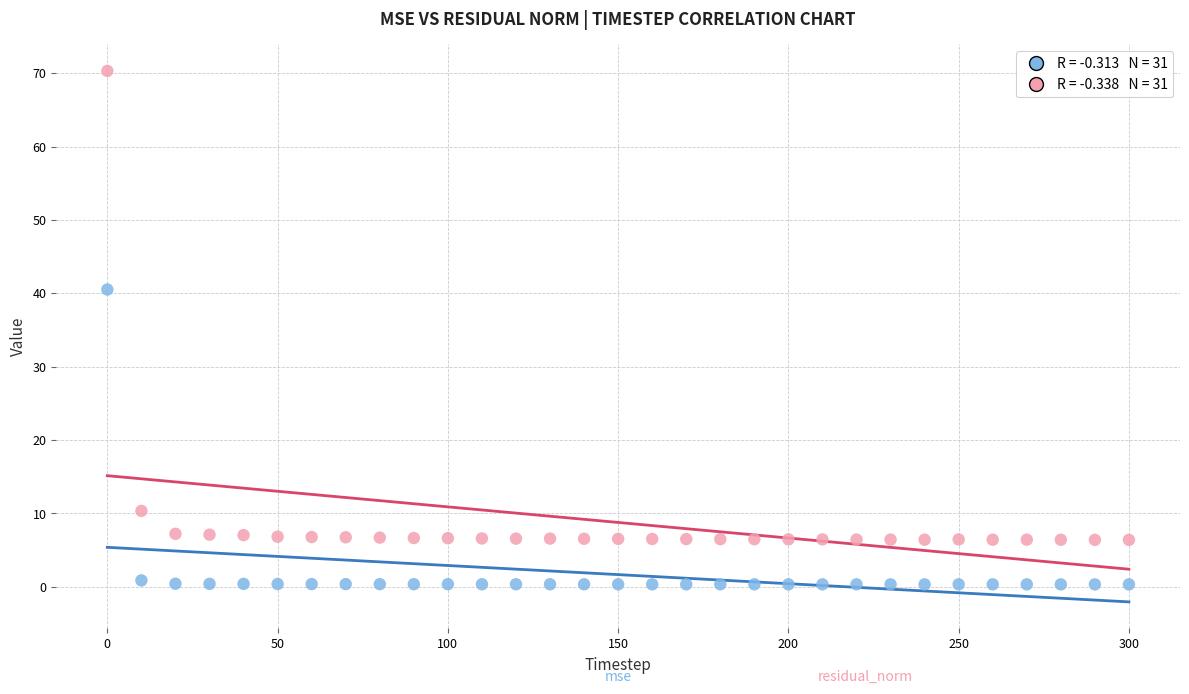

Across all series, what Y value is closest to 35?

40.5